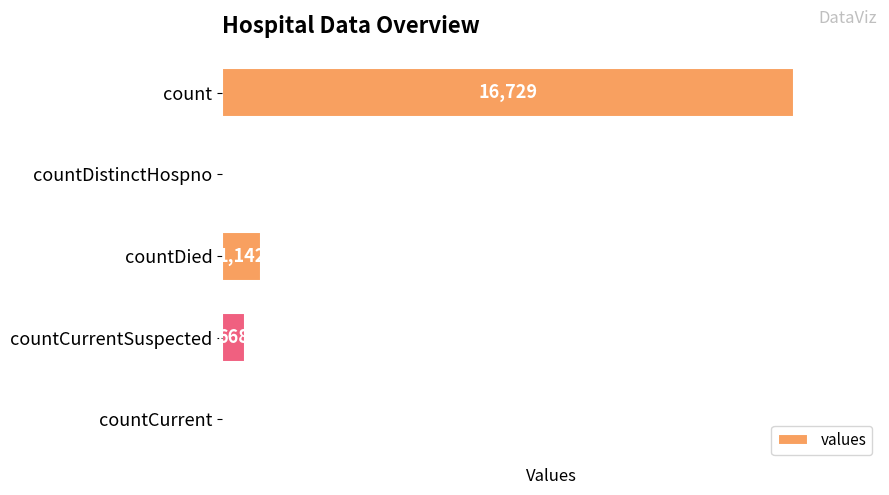

Which category has the highest value across all series?

count